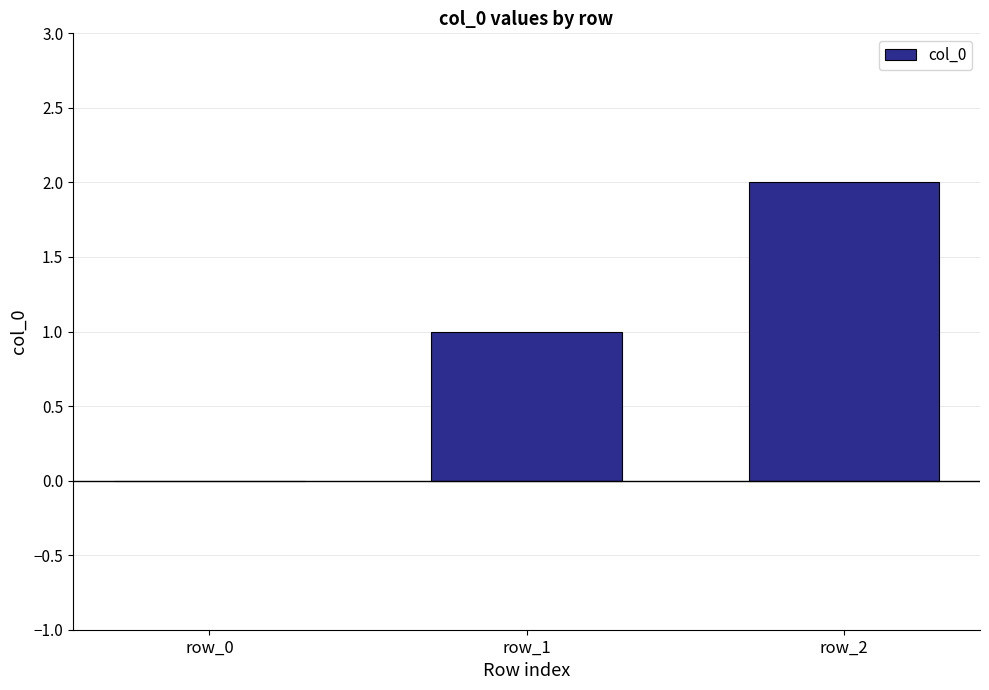

Reading right to left, list all the values displayed in this chart.

2	1	0